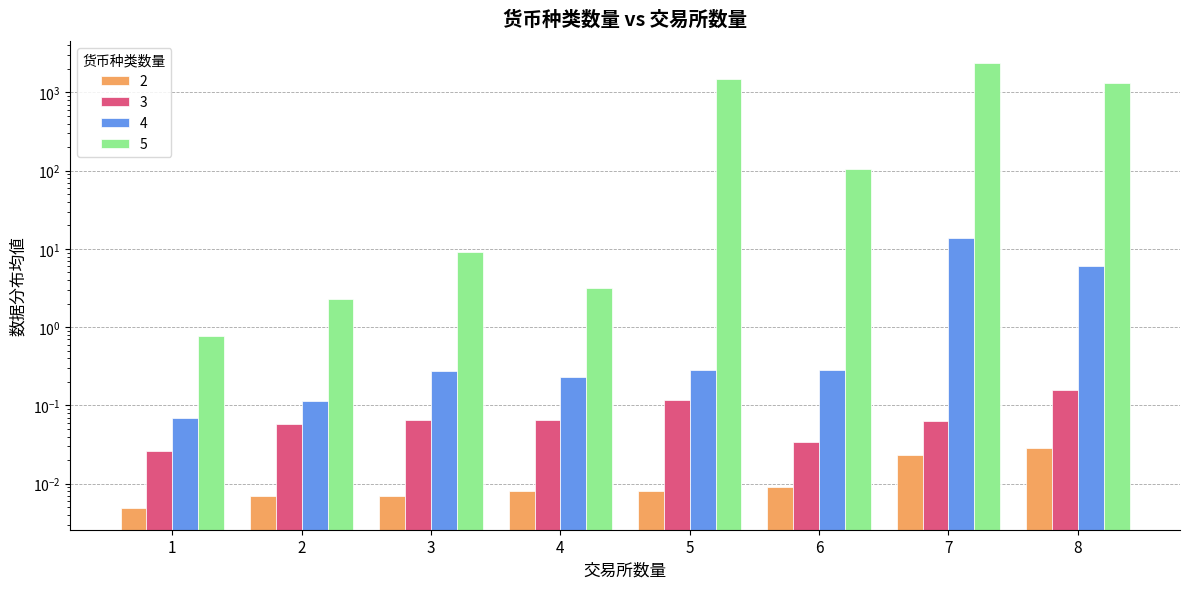

What is the difference between the 4 values at 4 and 5?

0.1